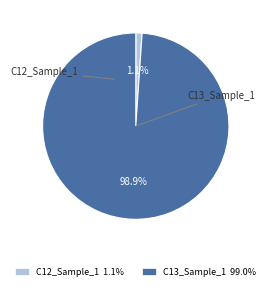

Which category accounts for the majority?

C13_Sample_1